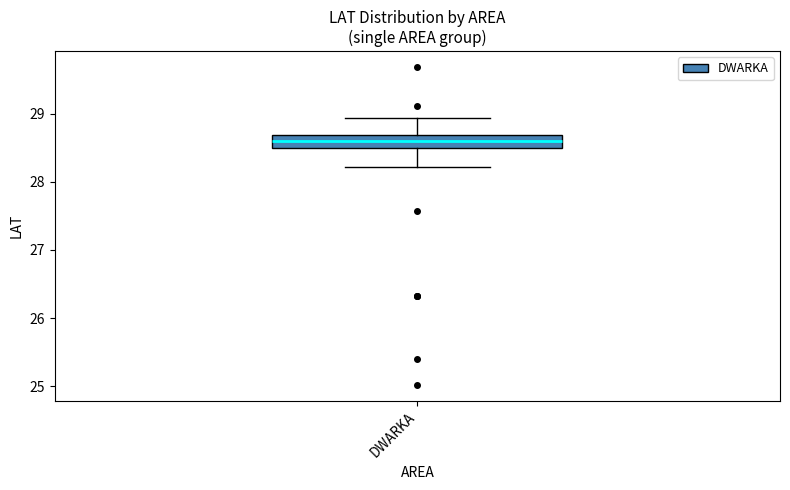

Where does the median line of the box for DWARKA sit on the y-axis? The values are not printed on the chart, so give them approximately, as read against the axis.

28.6